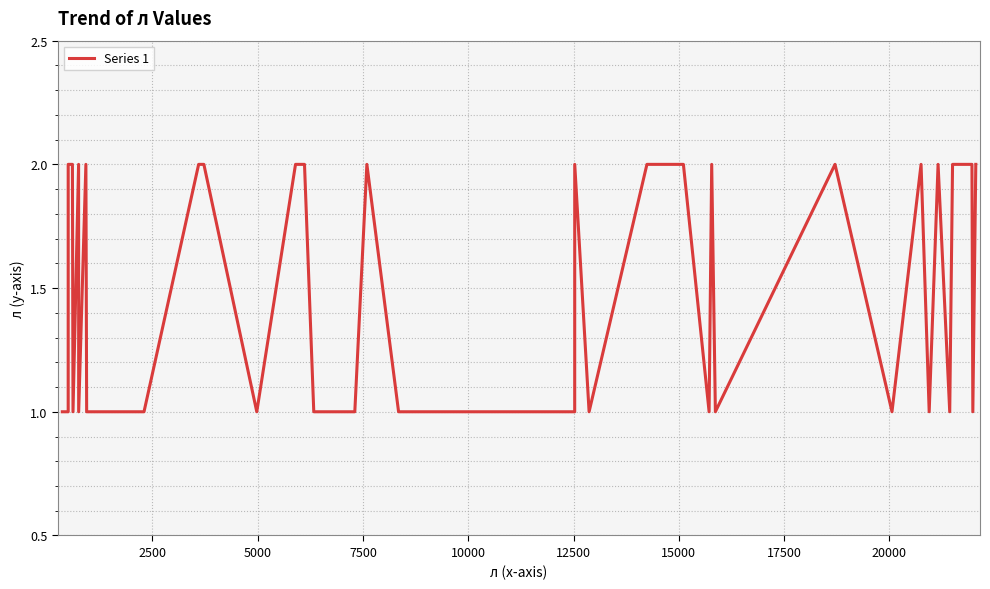

What is the maximum value shown in the chart?

2